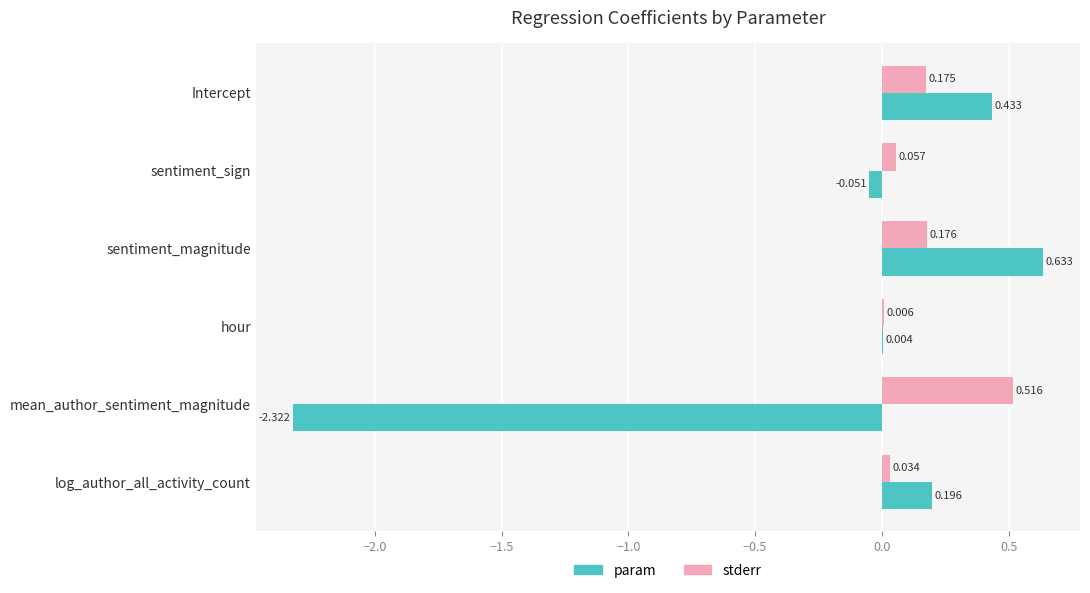

Which category has the highest value across all series?

sentiment_magnitude